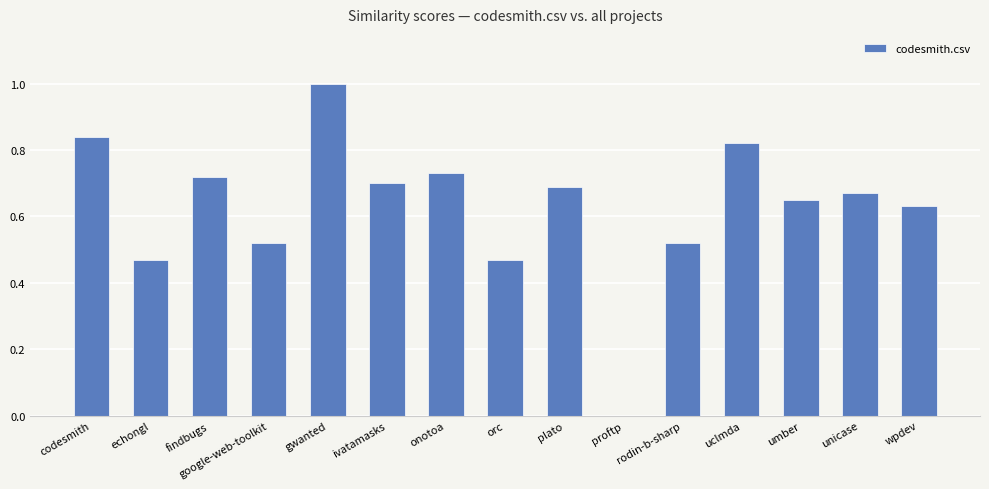

What is the change in value from gwanted to unicase?

-0.3